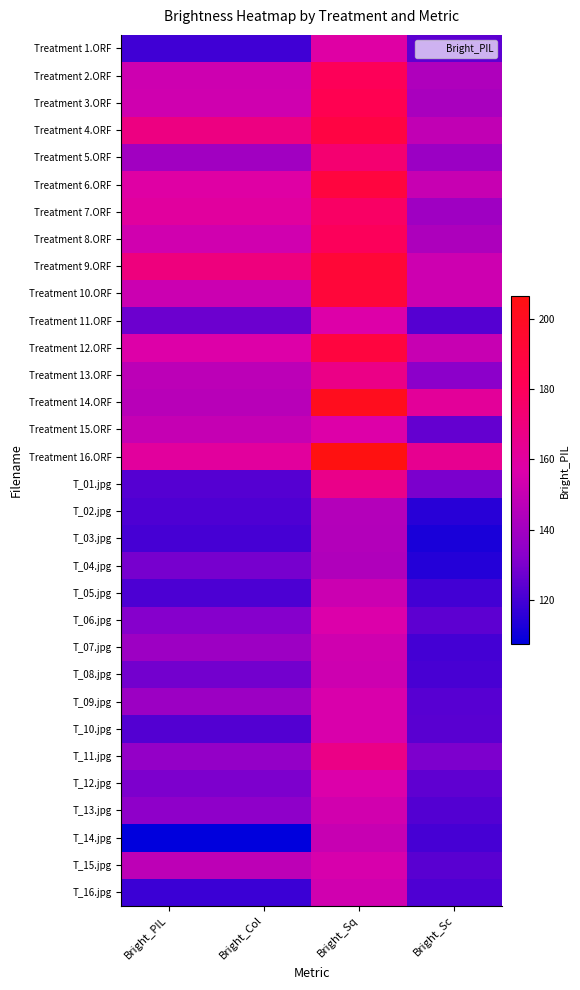

Reading left to right, extract all data points from this chart.

Treatment 1.ORF: Bright_PIL=119.1	Bright_Col=119.1	Bright_Sq=158.5	Bright_Sc=124.7
Treatment 2.ORF: Bright_PIL=152.4	Bright_Col=152.4	Bright_Sq=180.7	Bright_Sc=143.6
Treatment 3.ORF: Bright_PIL=152.8	Bright_Col=152.8	Bright_Sq=183.0	Bright_Sc=142.1
Treatment 4.ORF: Bright_PIL=168.7	Bright_Col=168.7	Bright_Sq=188.0	Bright_Sc=149.0
Treatment 5.ORF: Bright_PIL=139.7	Bright_Col=139.7	Bright_Sq=173.6	Bright_Sc=137.7
Treatment 6.ORF: Bright_PIL=158.5	Bright_Col=158.5	Bright_Sq=189.1	Bright_Sc=150.4
Treatment 7.ORF: Bright_PIL=160.0	Bright_Col=160.0	Bright_Sq=177.0	Bright_Sc=139.0
Treatment 8.ORF: Bright_PIL=153.1	Bright_Col=153.1	Bright_Sq=179.7	Bright_Sc=143.1
Treatment 9.ORF: Bright_PIL=169.6	Bright_Col=169.6	Bright_Sq=192.4	Bright_Sc=152.5
Treatment 10.ORF: Bright_PIL=151.8	Bright_Col=151.8	Bright_Sq=191.0	Bright_Sc=152.2
Treatment 11.ORF: Bright_PIL=127.4	Bright_Col=127.4	Bright_Sq=157.6	Bright_Sc=123.1
Treatment 12.ORF: Bright_PIL=157.4	Bright_Col=157.4	Bright_Sq=189.1	Bright_Sc=150.6
Treatment 13.ORF: Bright_PIL=147.4	Bright_Col=147.4	Bright_Sq=167.1	Bright_Sc=133.6
Treatment 14.ORF: Bright_PIL=146.4	Bright_Col=146.4	Bright_Sq=201.0	Bright_Sc=161.8
Treatment 15.ORF: Bright_PIL=150.1	Bright_Col=150.1	Bright_Sq=157.4	Bright_Sc=125.8
Treatment 16.ORF: Bright_PIL=160.5	Bright_Col=160.5	Bright_Sq=206.4	Bright_Sc=164.6
T_01.jpg: Bright_PIL=123.2	Bright_Col=123.2	Bright_Sq=166.3	Bright_Sc=130.1
T_02.jpg: Bright_PIL=121.8	Bright_Col=121.8	Bright_Sq=144.9	Bright_Sc=115.1
T_03.jpg: Bright_PIL=120.3	Bright_Col=120.3	Bright_Sq=144.8	Bright_Sc=112.2
T_04.jpg: Bright_PIL=129.2	Bright_Col=129.2	Bright_Sq=143.8	Bright_Sc=114.1
T_05.jpg: Bright_PIL=121.4	Bright_Col=121.4	Bright_Sq=151.5	Bright_Sc=119.7
T_06.jpg: Bright_PIL=131.9	Bright_Col=131.9	Bright_Sq=156.8	Bright_Sc=124.5
T_07.jpg: Bright_PIL=138.6	Bright_Col=138.6	Bright_Sq=152.9	Bright_Sc=120.1
T_08.jpg: Bright_PIL=128.6	Bright_Col=128.6	Bright_Sq=152.3	Bright_Sc=120.7
T_09.jpg: Bright_PIL=138.0	Bright_Col=138.0	Bright_Sq=156.0	Bright_Sc=123.6
T_10.jpg: Bright_PIL=122.5	Bright_Col=122.5	Bright_Sq=155.7	Bright_Sc=123.7
T_11.jpg: Bright_PIL=136.0	Bright_Col=136.0	Bright_Sq=167.2	Bright_Sc=130.4
T_12.jpg: Bright_PIL=130.4	Bright_Col=130.4	Bright_Sq=156.8	Bright_Sc=125.0
T_13.jpg: Bright_PIL=134.3	Bright_Col=134.2	Bright_Sq=153.4	Bright_Sc=122.5
T_14.jpg: Bright_PIL=107.4	Bright_Col=107.4	Bright_Sq=150.5	Bright_Sc=120.4
T_15.jpg: Bright_PIL=147.8	Bright_Col=147.8	Bright_Sq=155.2	Bright_Sc=123.7
T_16.jpg: Bright_PIL=118.6	Bright_Col=118.6	Bright_Sq=153.4	Bright_Sc=122.0